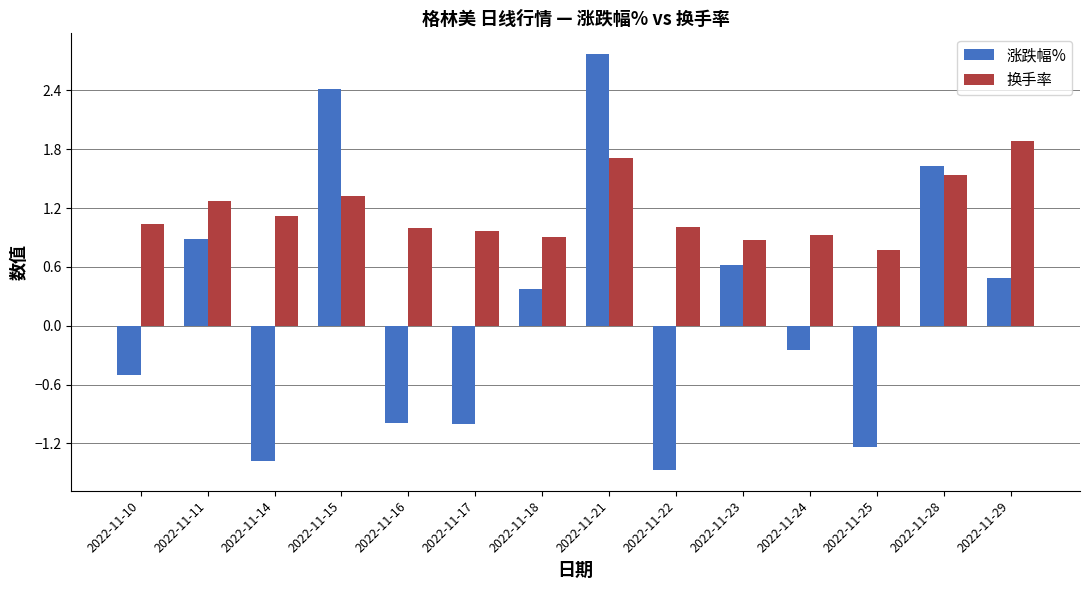

At 2022-11-17, list the series in order from largest to smallest.

换手率, 涨跌幅%